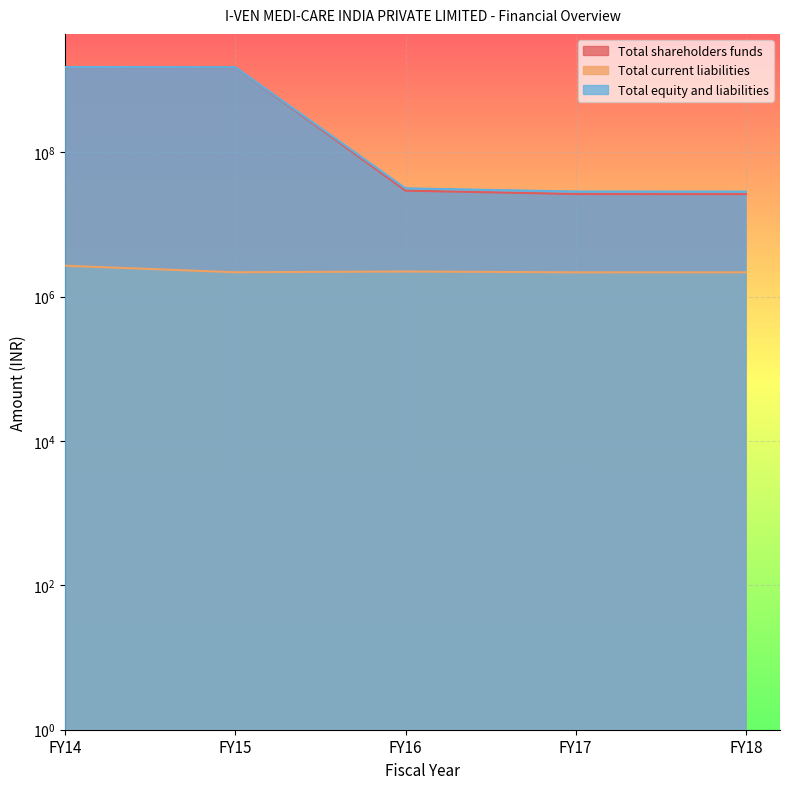

What is the value of the Total current liabilities point at the 4th from the left?

2174346